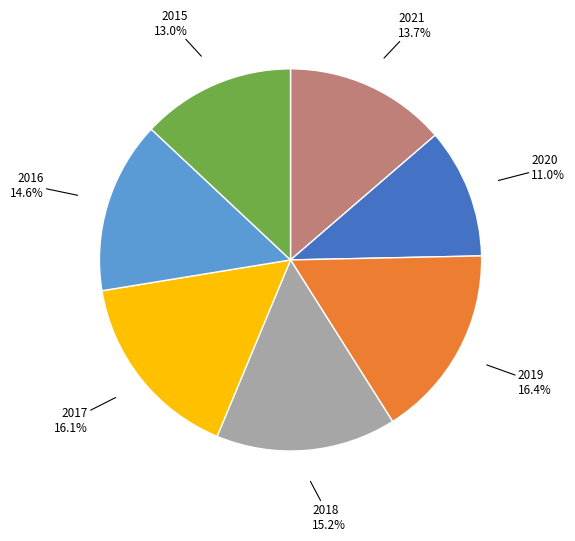

Does any single category account for the majority?

No